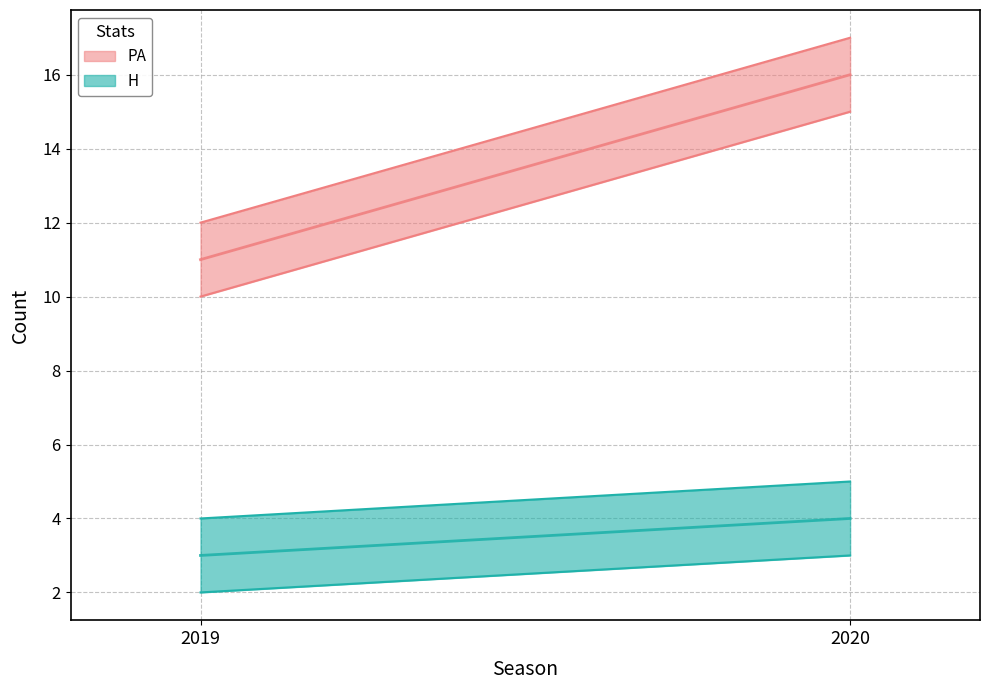

What is the greatest value displayed?

17